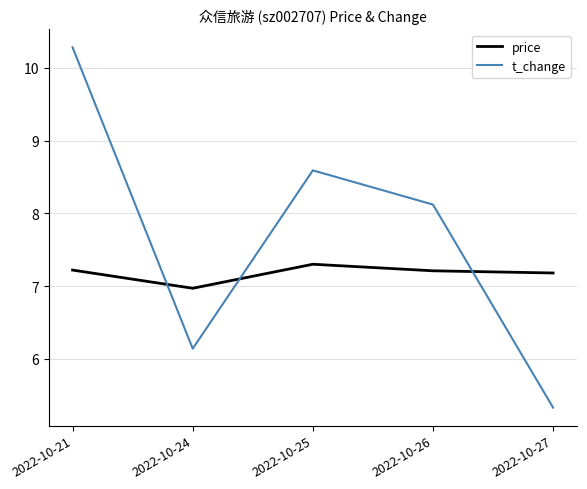

Count the number of categories in the chart.

5